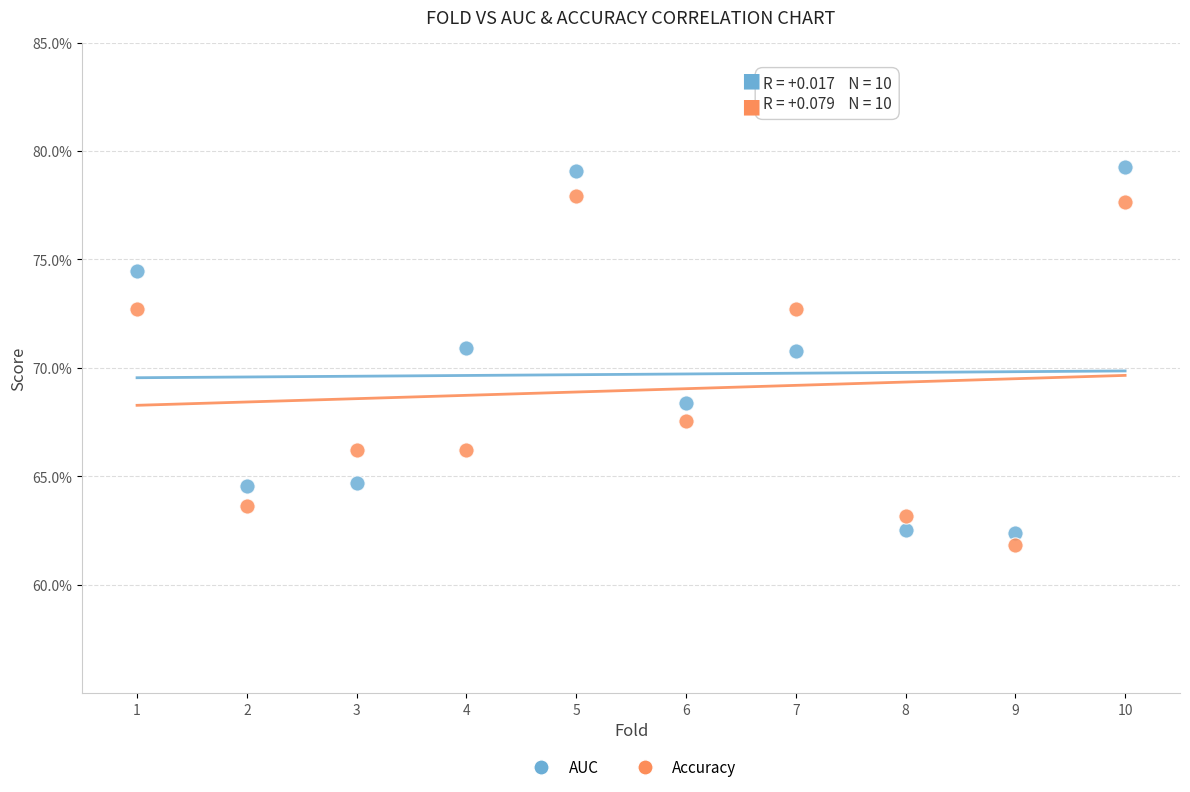

Which series has the widest spread of Y values?

AUC